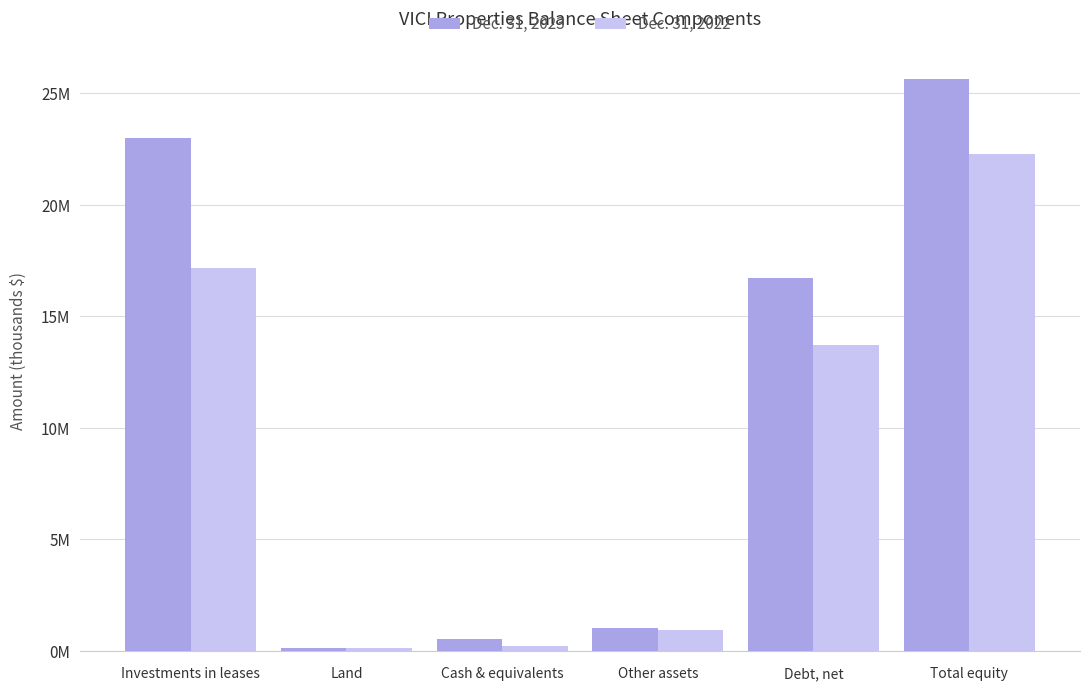

Are the bars horizontal?

No